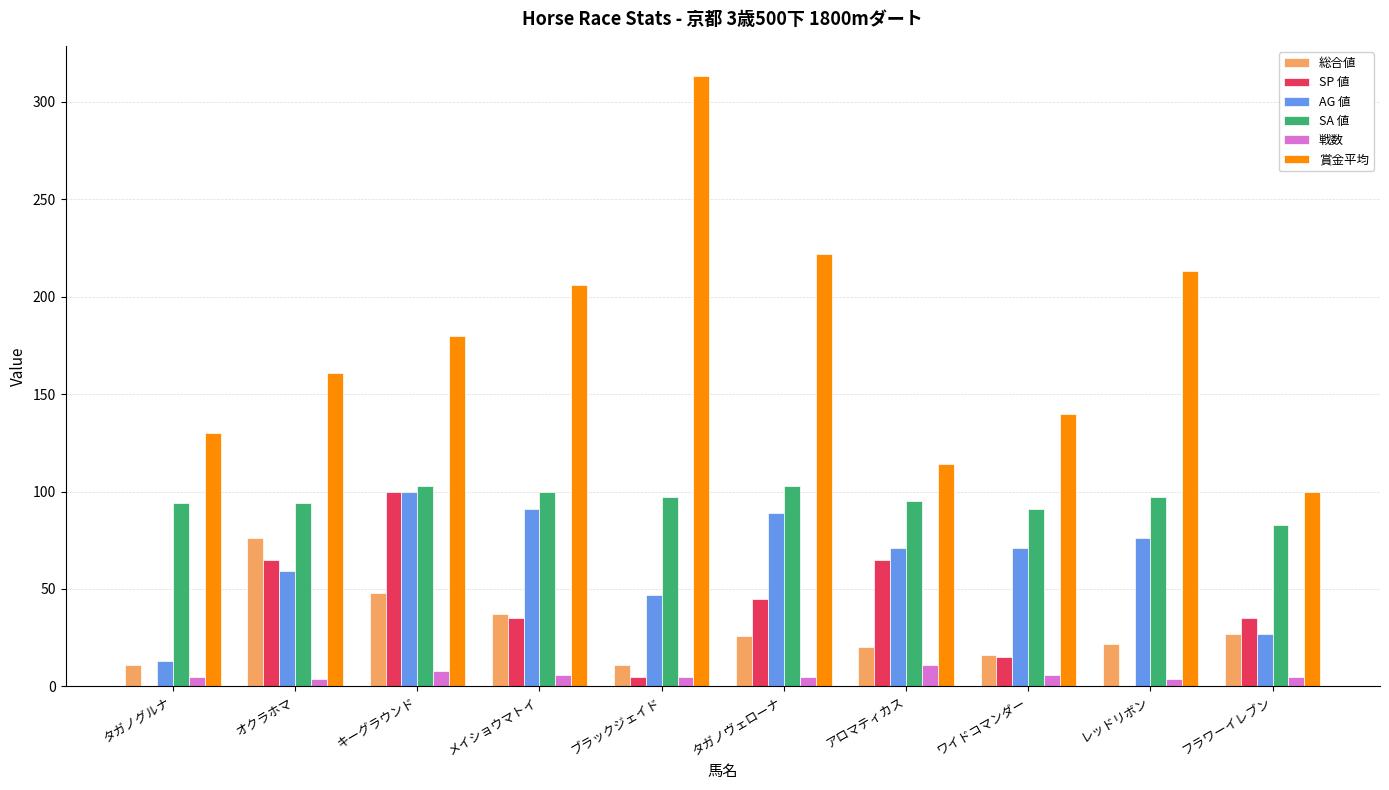

What is the maximum value for SP 値?

100